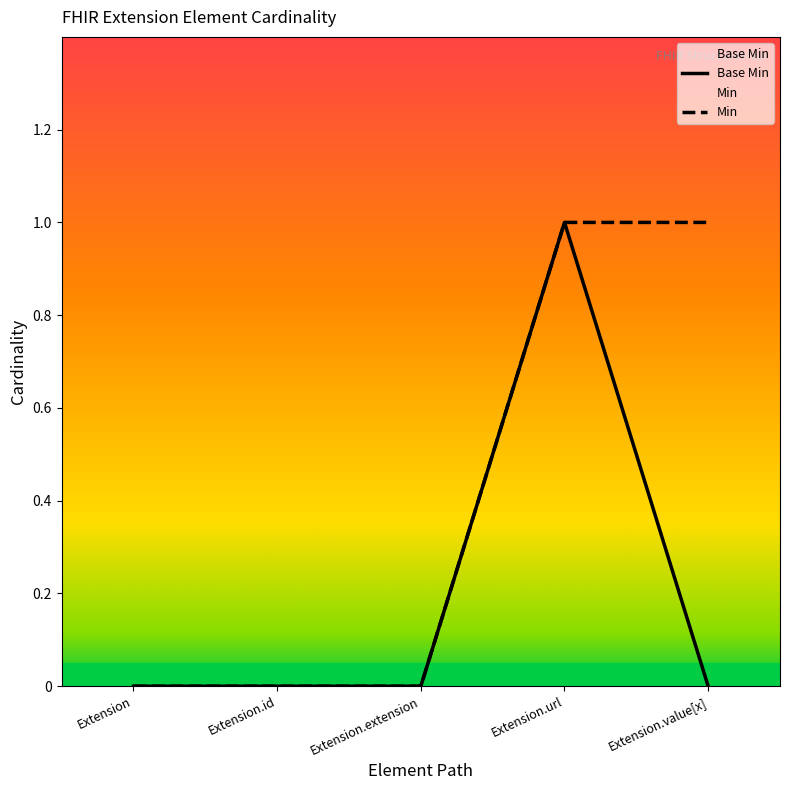

True or false: there are more than 0 points higher than both neighbors.

True